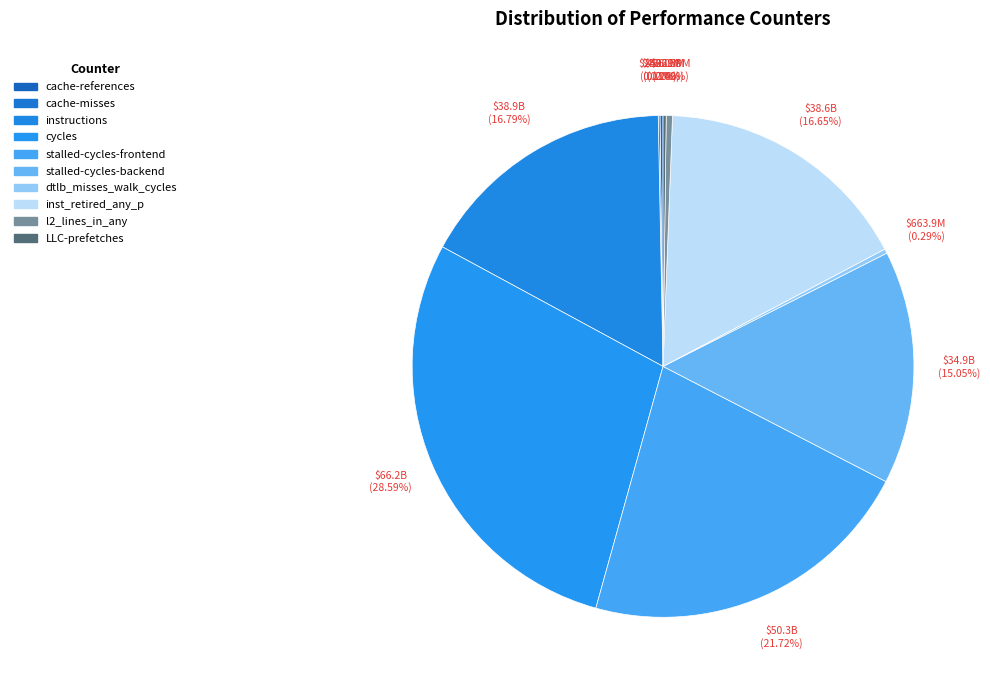

What is the change in value from cache-references to LLC-prefetches?

+10223664